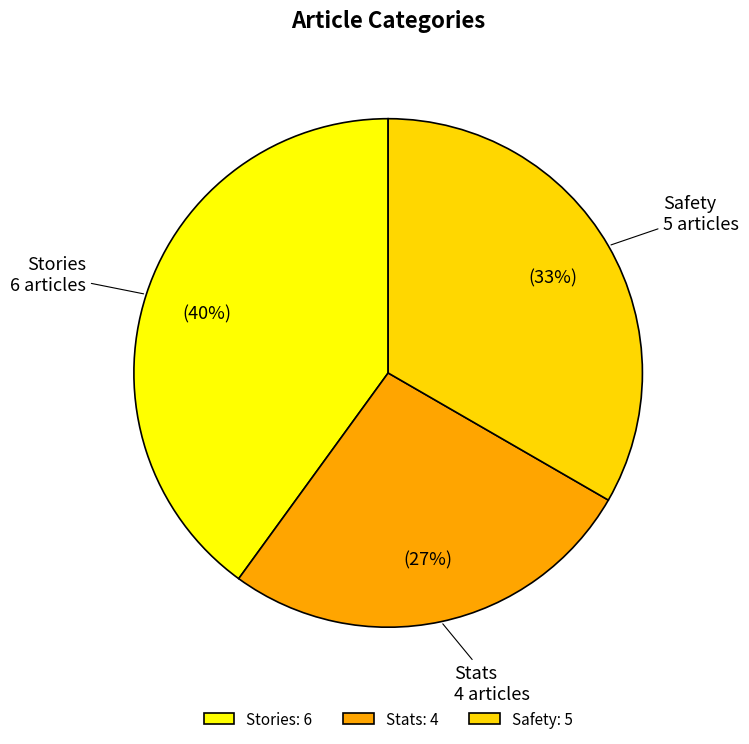

How many segments does this pie chart have?

3